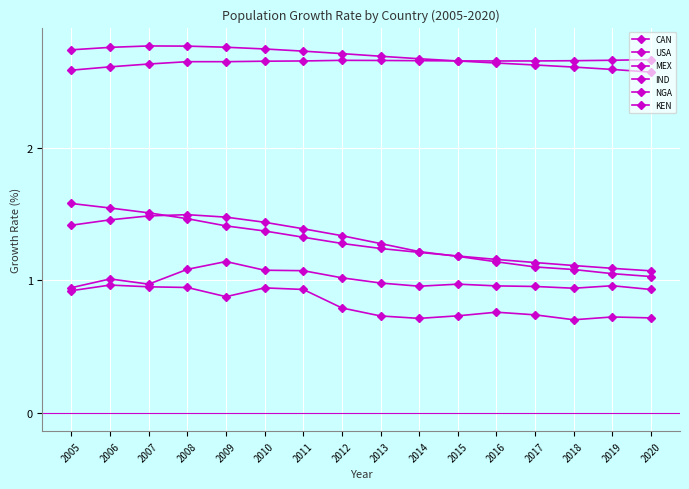

Which series ends up on top after the final intersection of NGA and KEN?

NGA